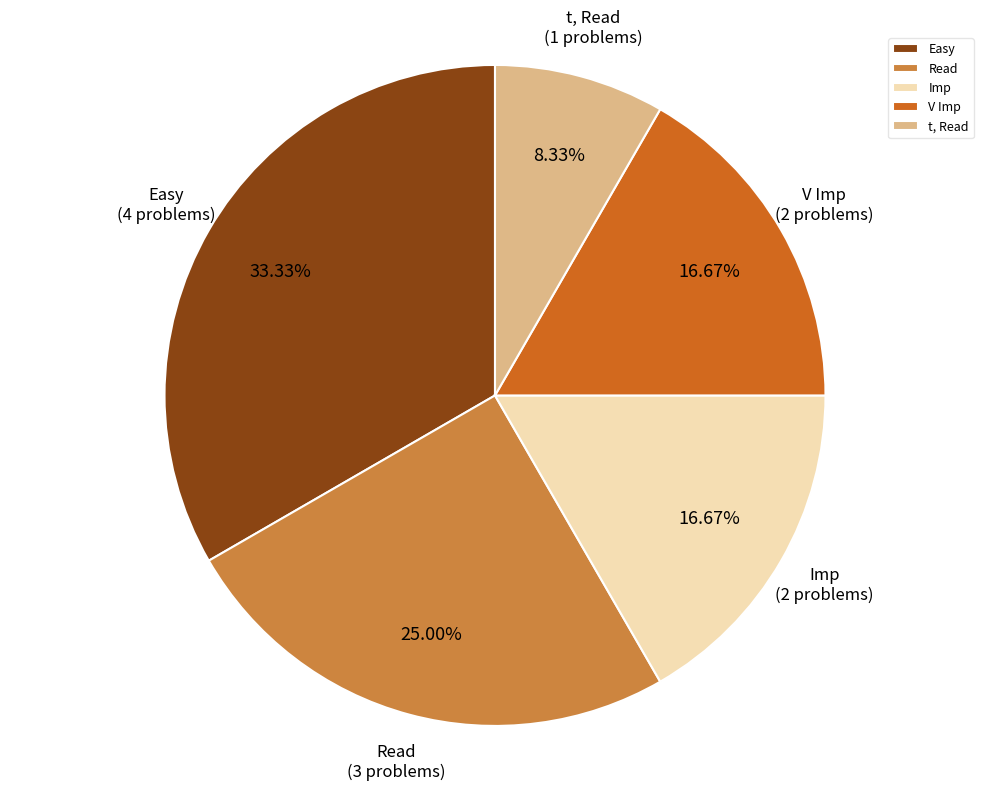

True or false: Easy accounts for 24% of the total.

False